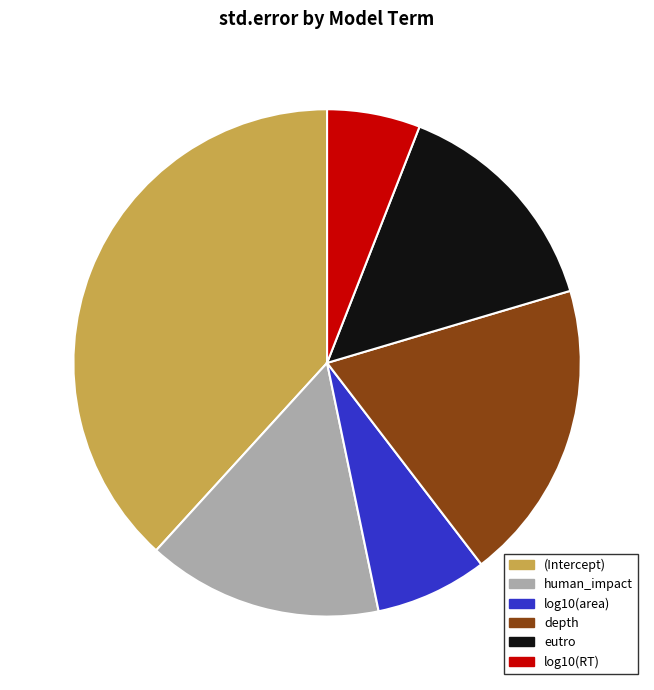

Rank the categories by value from highest to lowest.

(Intercept), depth, human_impact, eutro, log10(area), log10(RT)